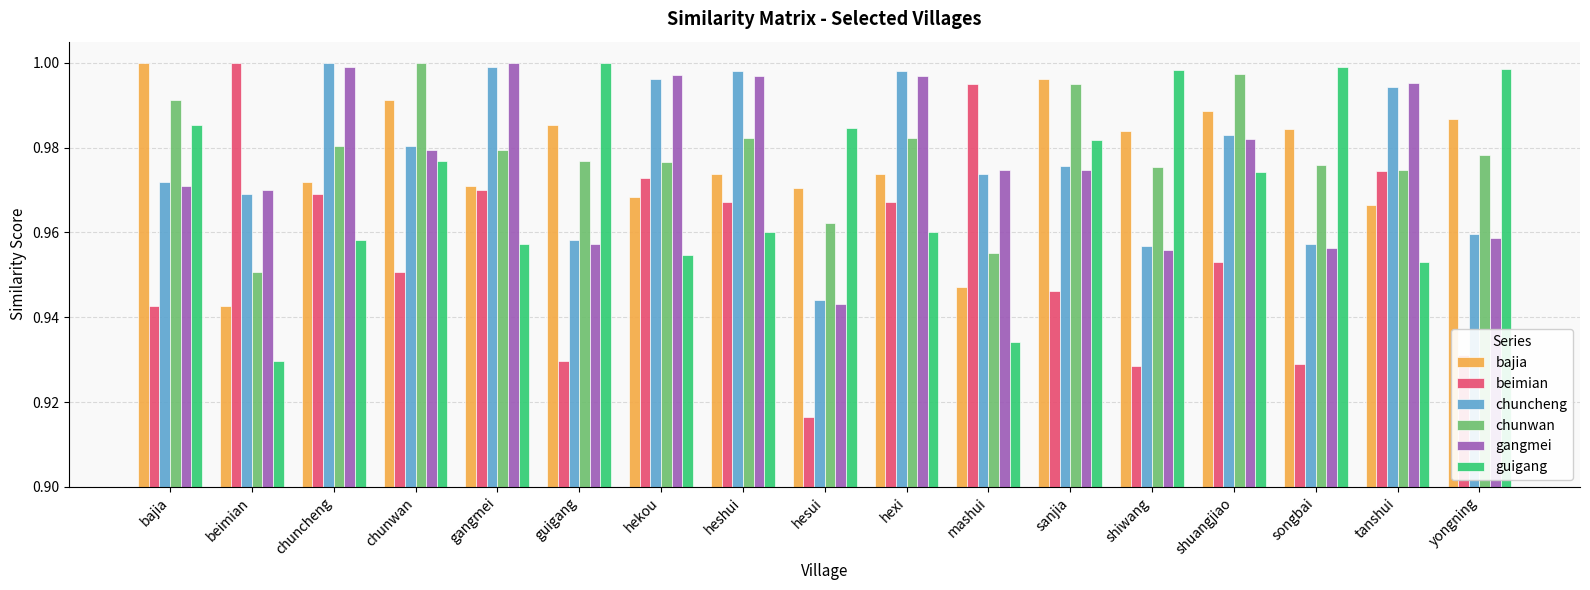

Is the value of bajia at hexi greater than the value of guigang at heshui?

Yes